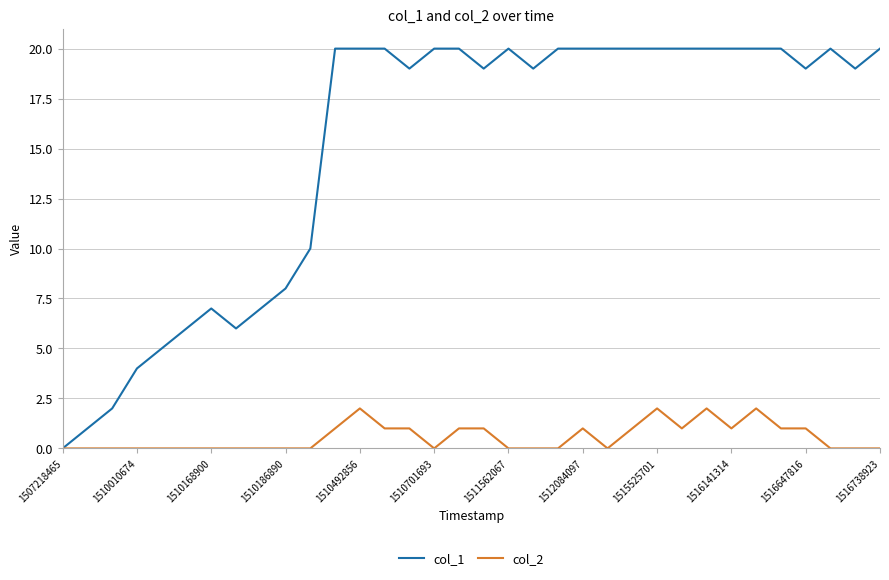

Which series has the widest spread of values?

col_1